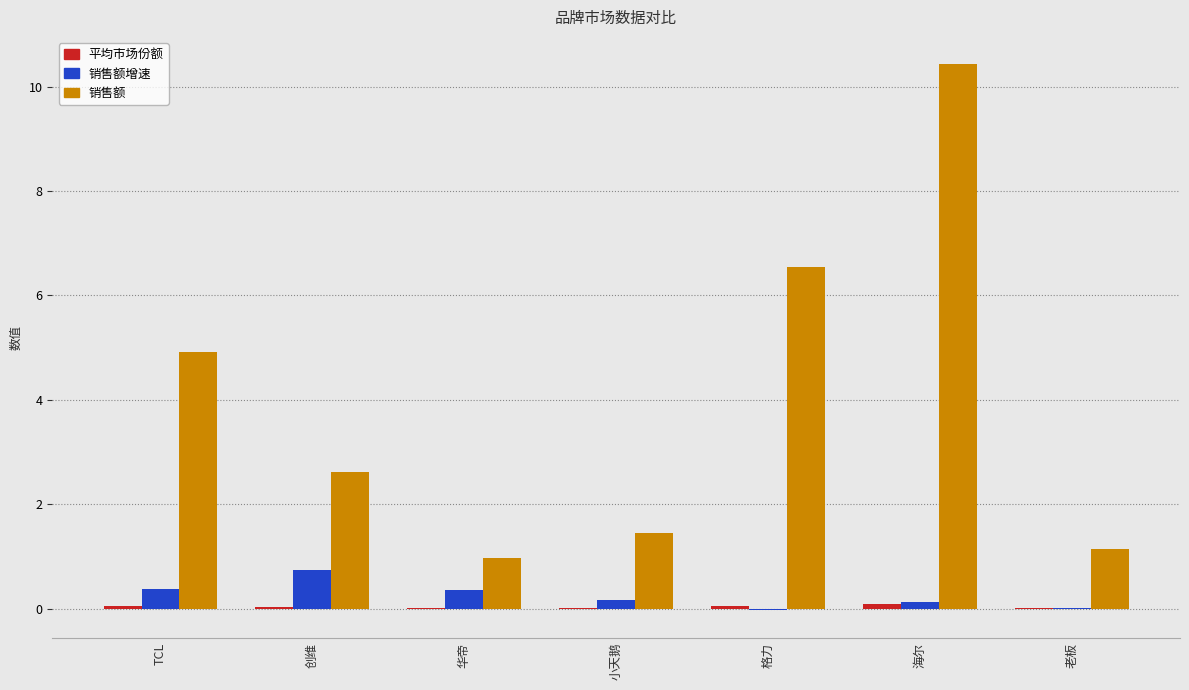

Which series changed the most between 小天鹅 and 海尔?

销售额